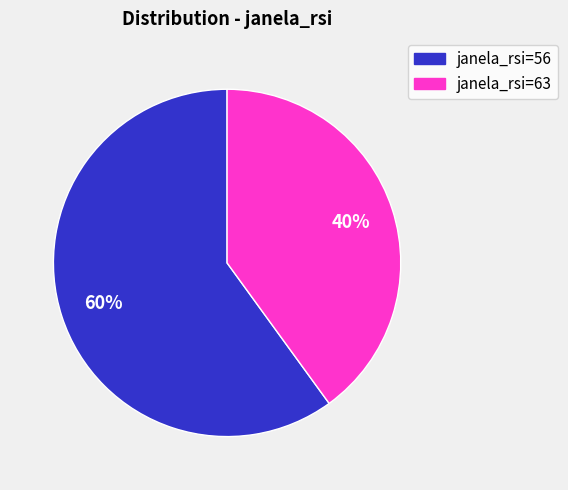

How many slices are in this pie chart?

2